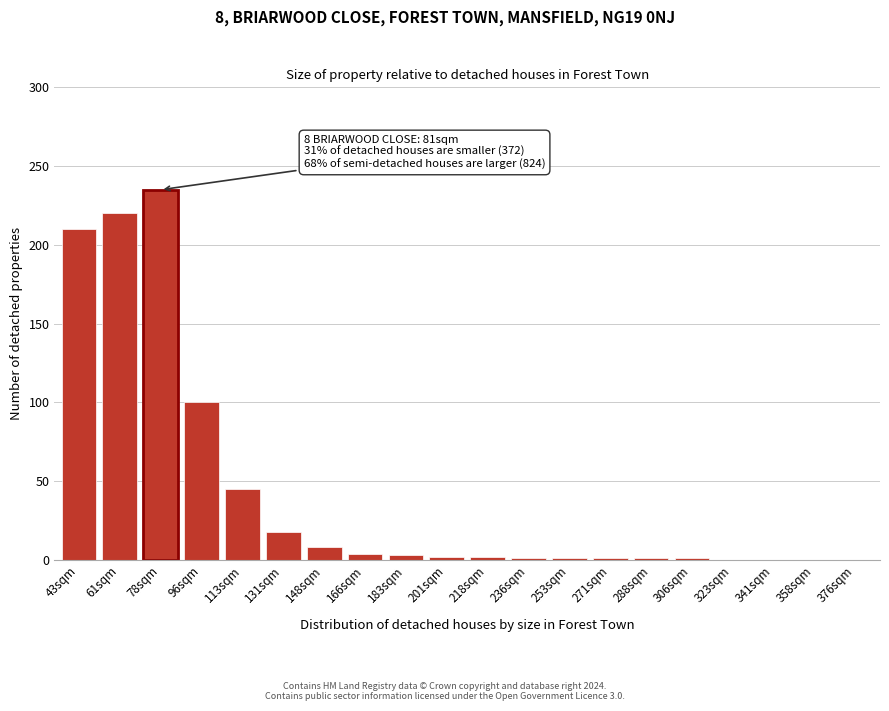

Which category has the highest value across all series?

78sqm